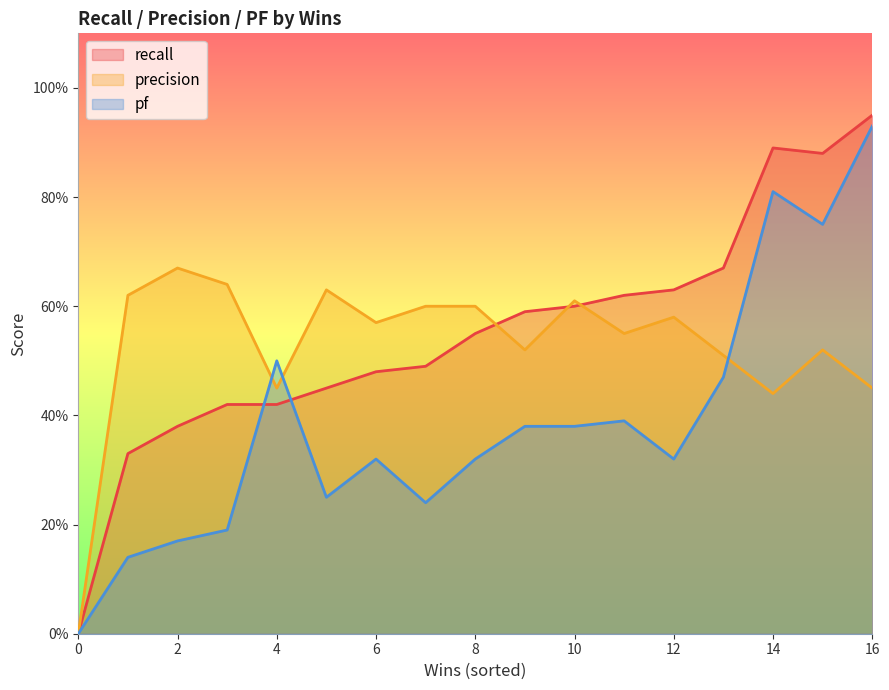

The value of recall at 12 is 0.3. True or false?

False